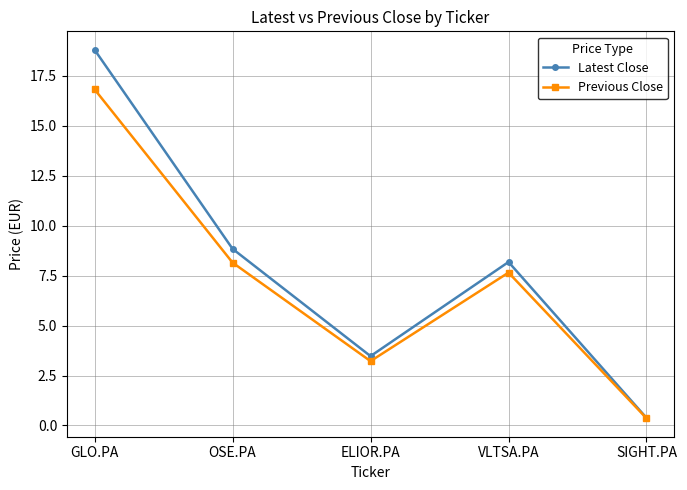

Read the Previous Close value at OSE.PA.

8.2